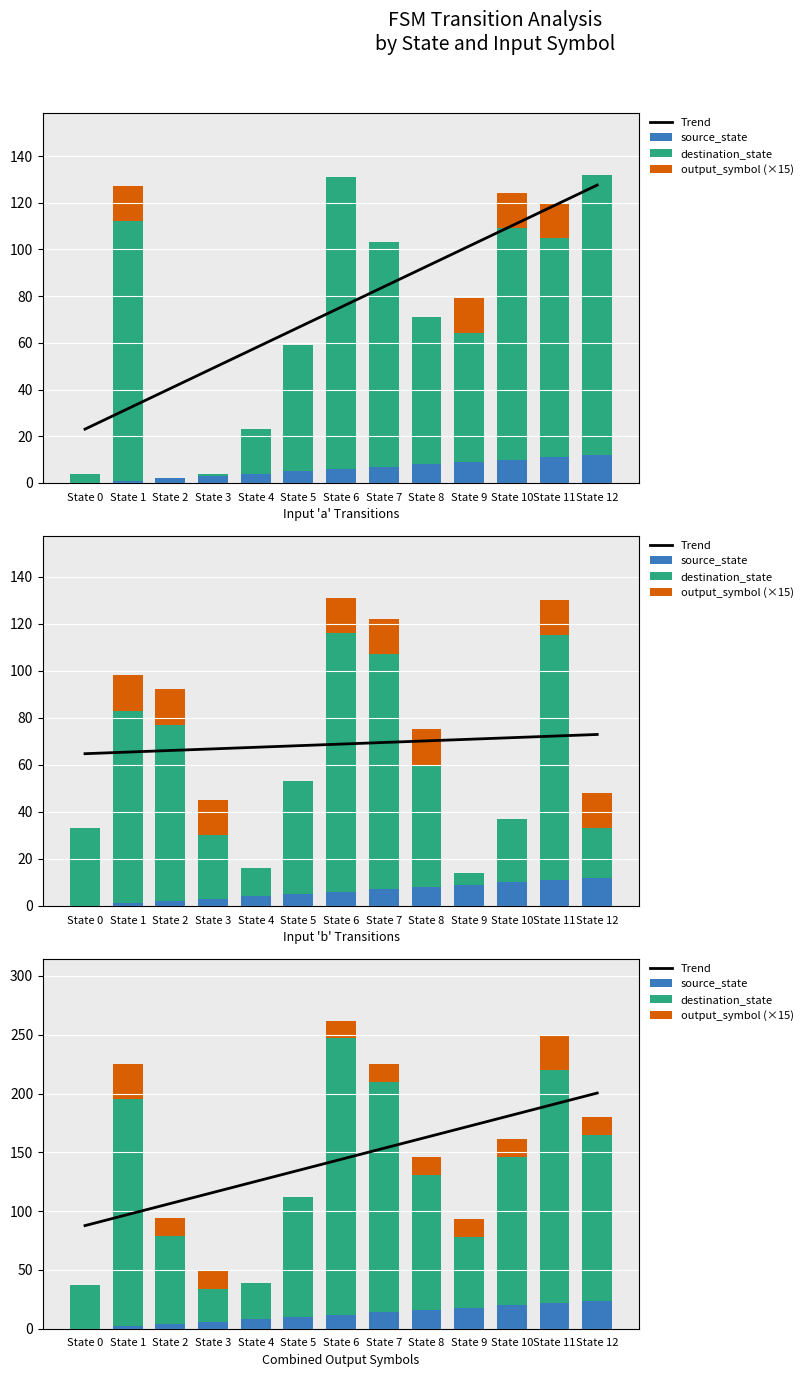

How many categories are shown in the chart?

13